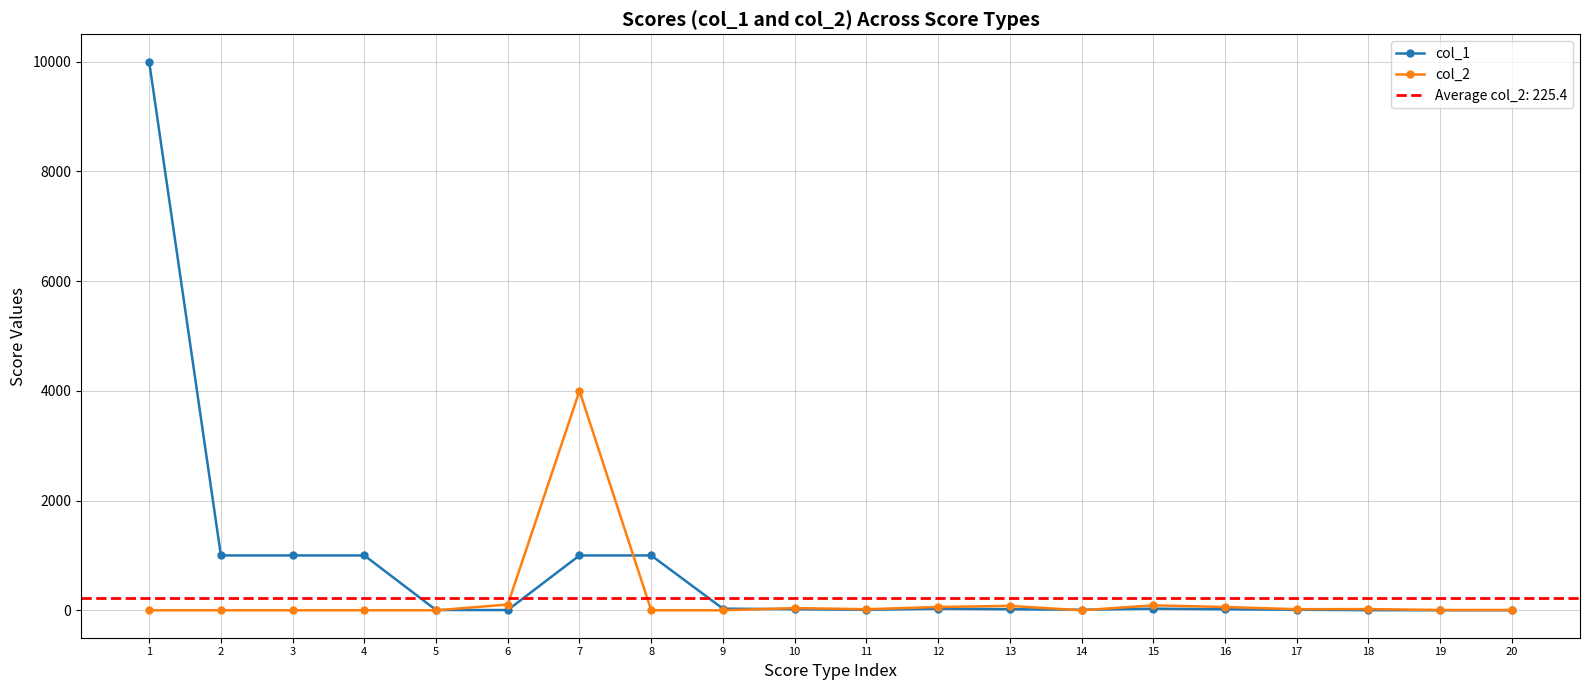

Rank the series at 13 from highest to lowest value.

col_2, col_1